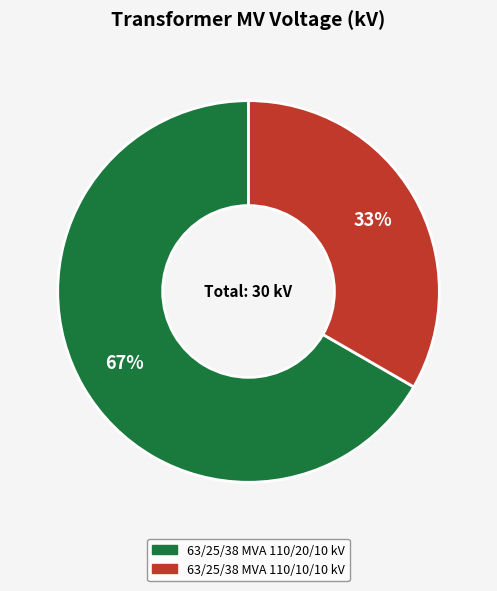

Does 63/25/38 MVA 110/10/10 kV account for over 50% of the chart?

No